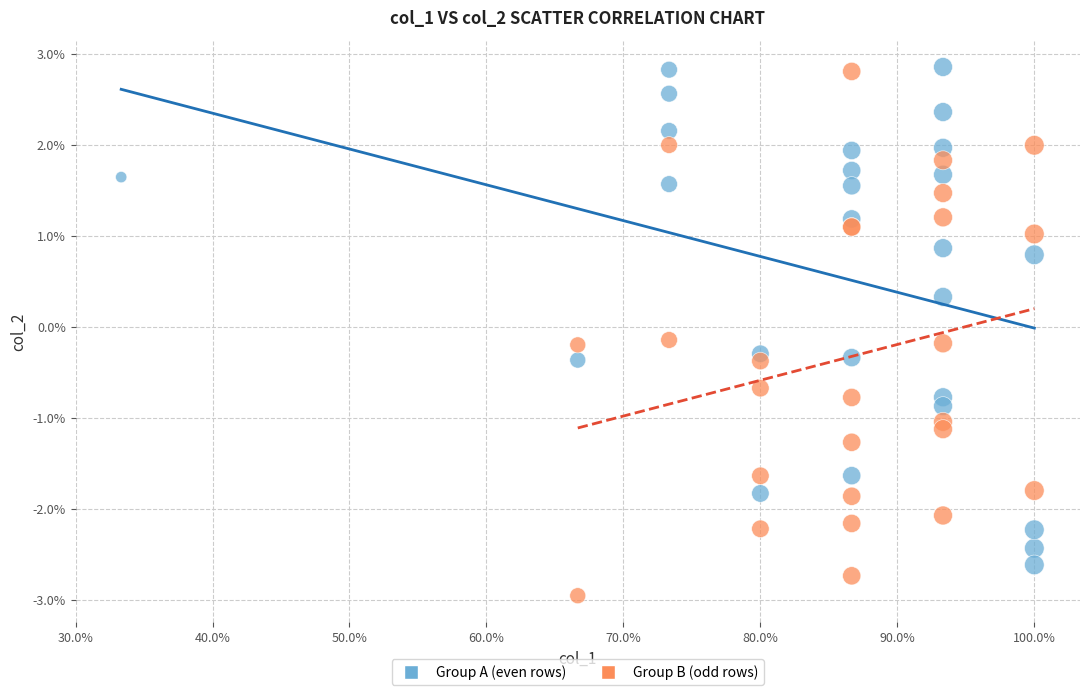

What are all the series names shown in the legend?

Group A (even rows), Group B (odd rows)